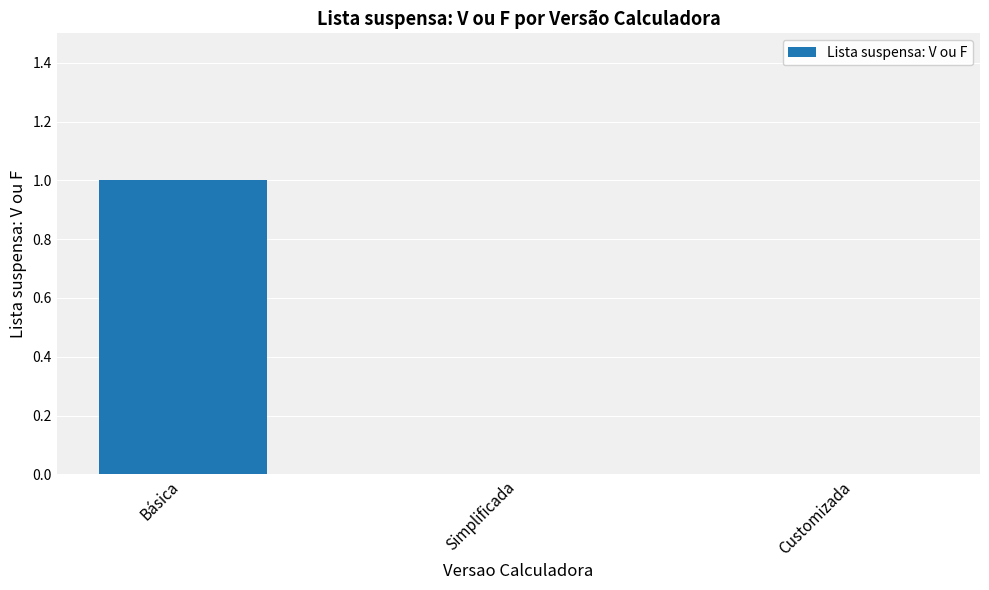

Between Básica and Simplificada, which is larger?

Básica